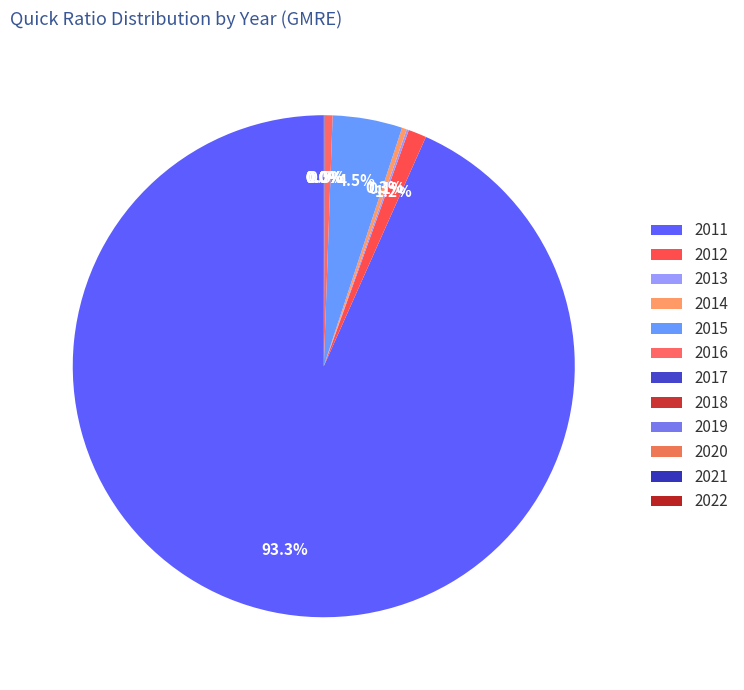

How many segments does this pie chart have?

12